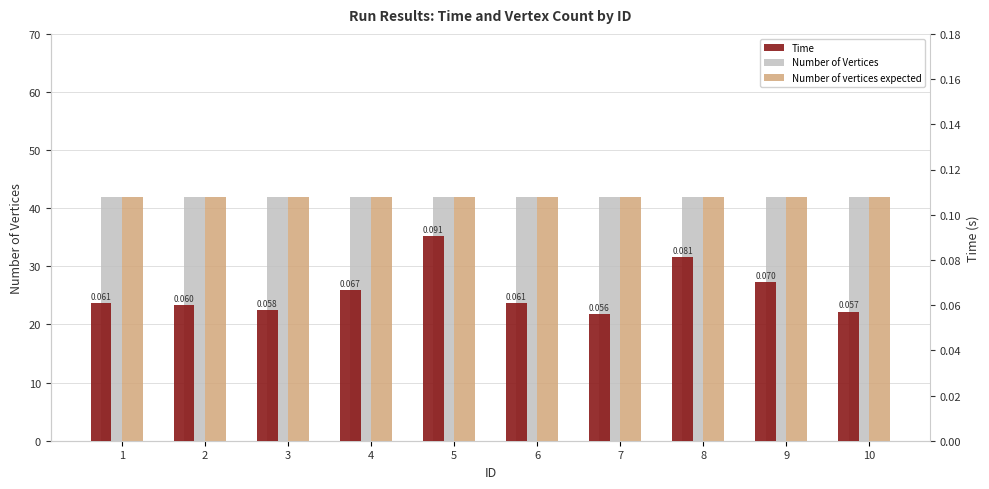

What is the total value across all series at 9?

84.1